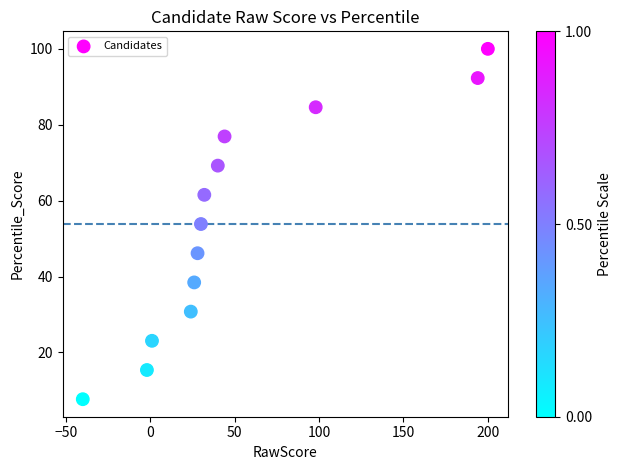

What is the range of Y values (max minus min)?

92.3